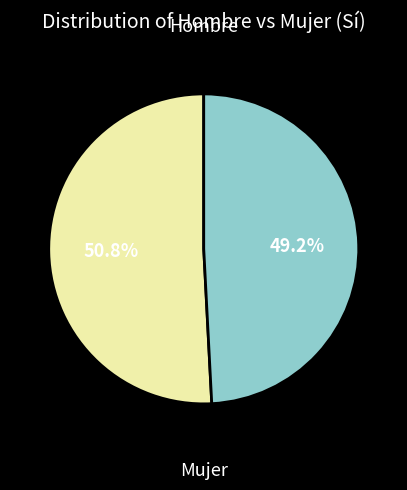

Which category accounts for the majority?

Hombre